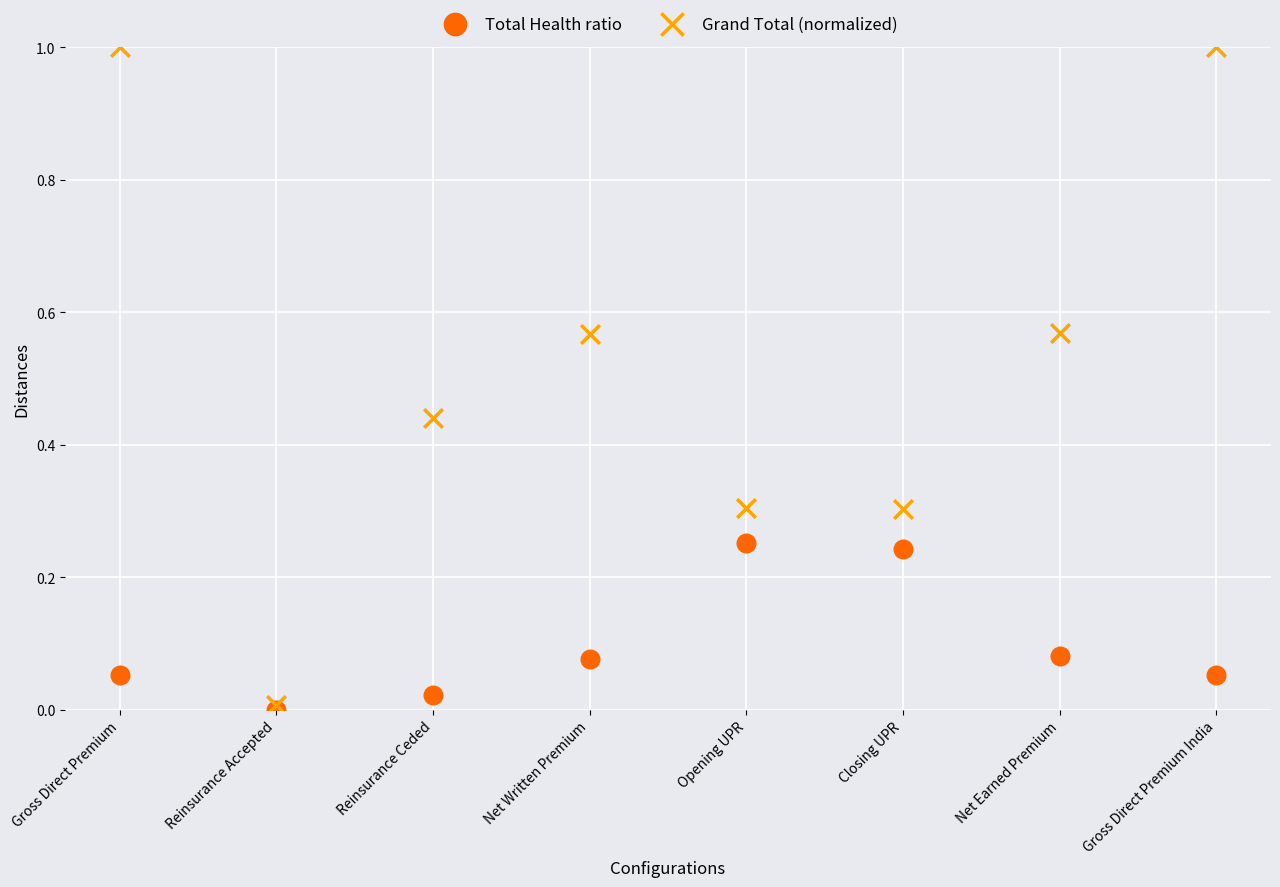

Which series reaches the maximum Y coordinate?

Grand Total (normalized)